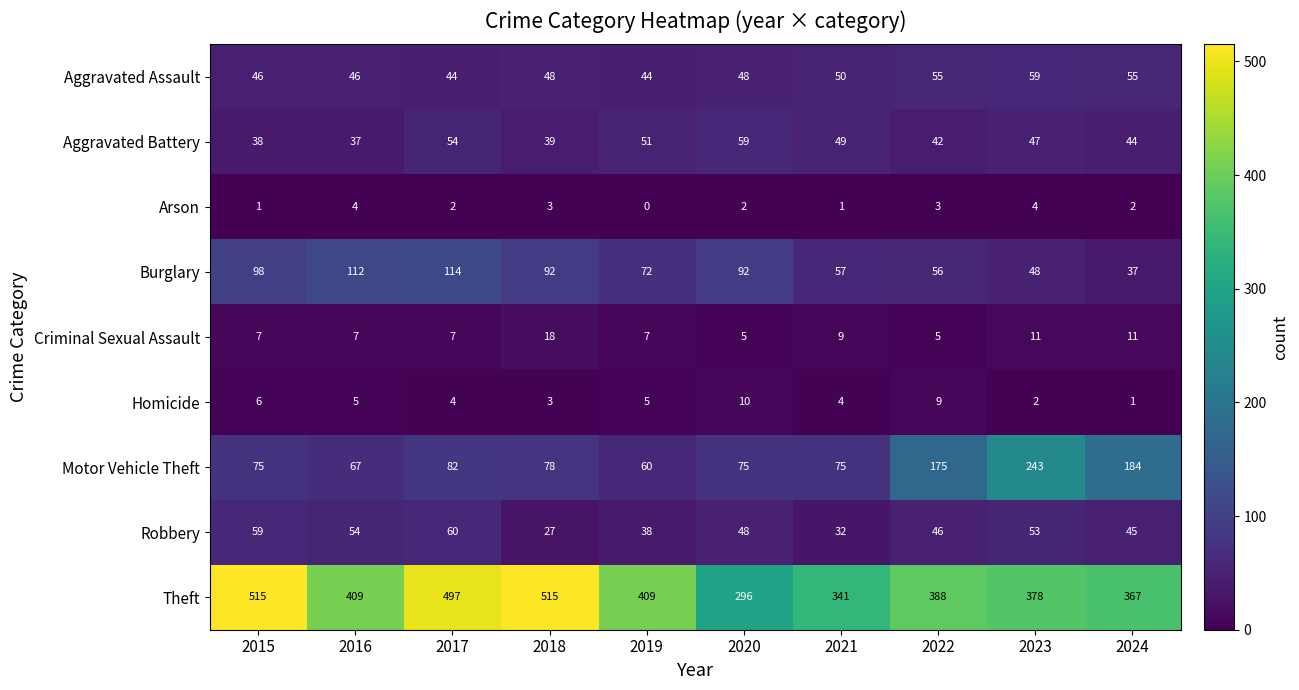

At 2015, list the series in order from smallest to largest.

Arson, Homicide, Criminal Sexual Assault, Aggravated Battery, Aggravated Assault, Robbery, Motor Vehicle Theft, Burglary, Theft